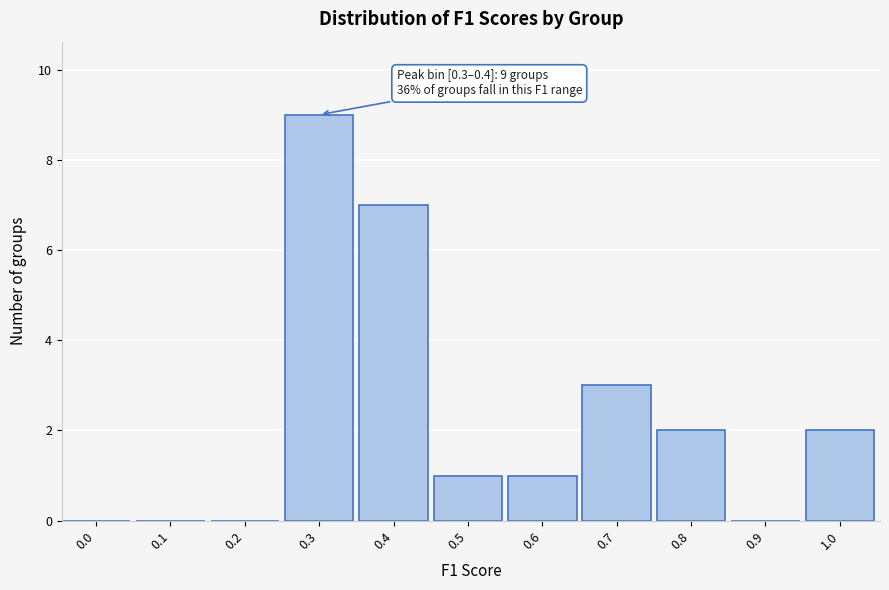

Reading left to right, extract all data points from this chart.

0.0=0	0.1=0	0.2=0	0.3=9	0.4=7	0.5=1	0.6=1	0.7=3	0.8=2	0.9=0	1.0=2